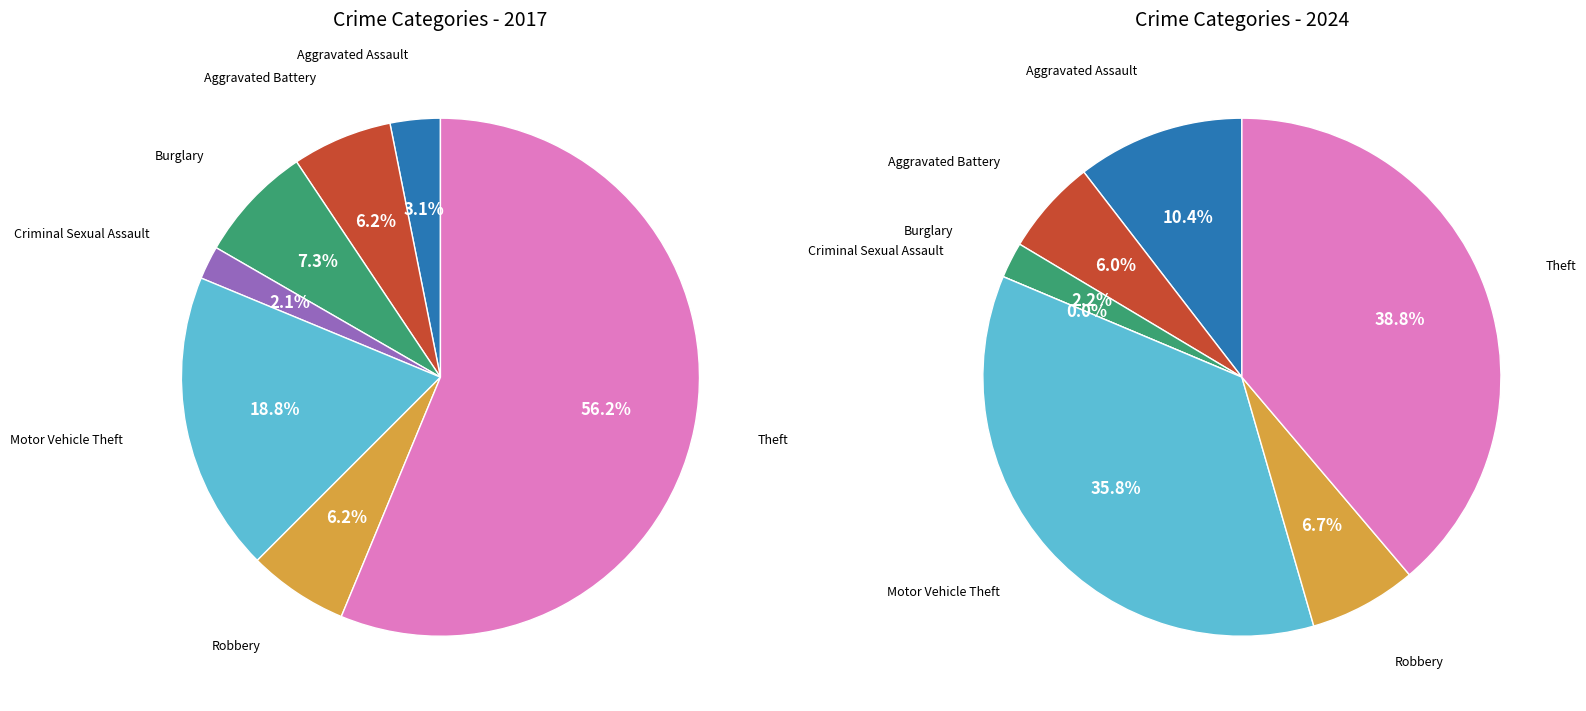

To the nearest percent, what portion does values_2017 represent?

10%